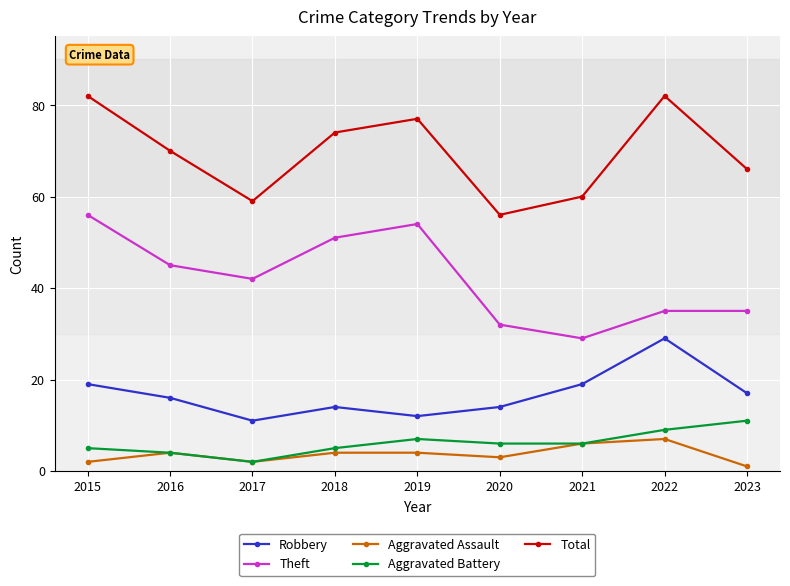

Rank the series by their maximum value, from highest to lowest.

Total, Theft, Robbery, Aggravated Battery, Aggravated Assault